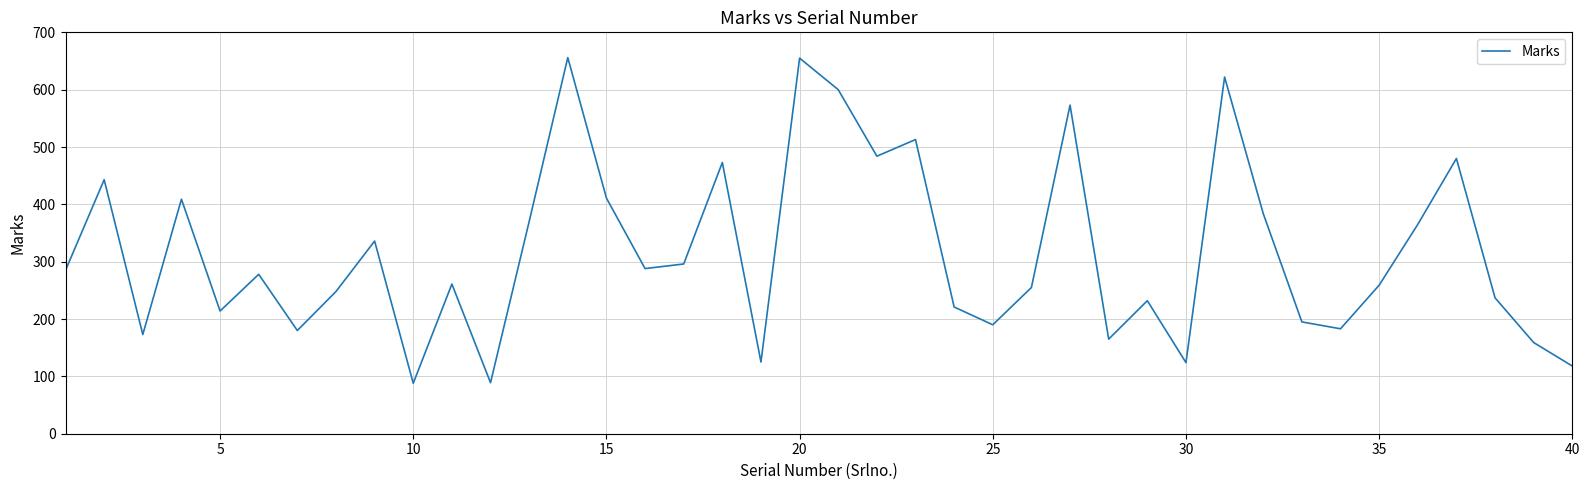

What is the greatest value displayed?

656